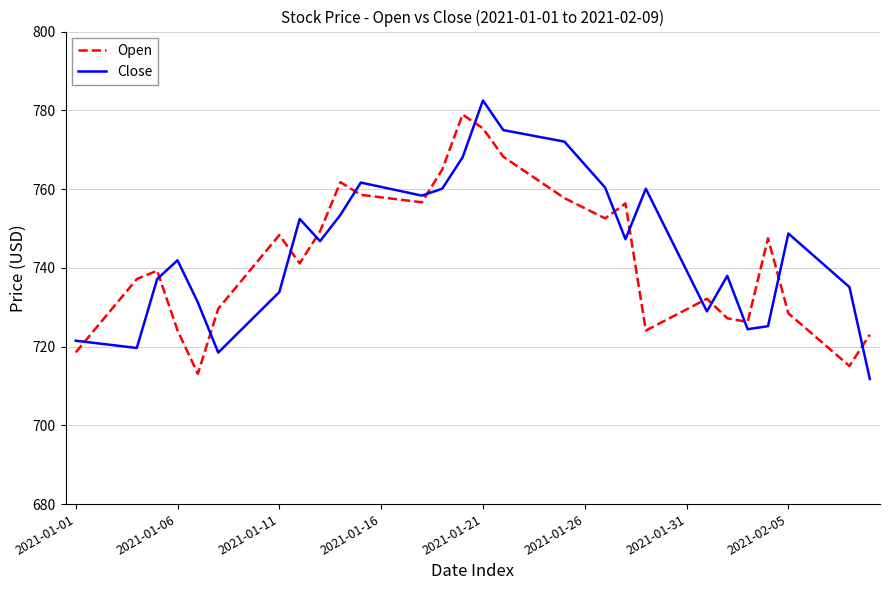

True or false: Close and Open cross at least once.

True